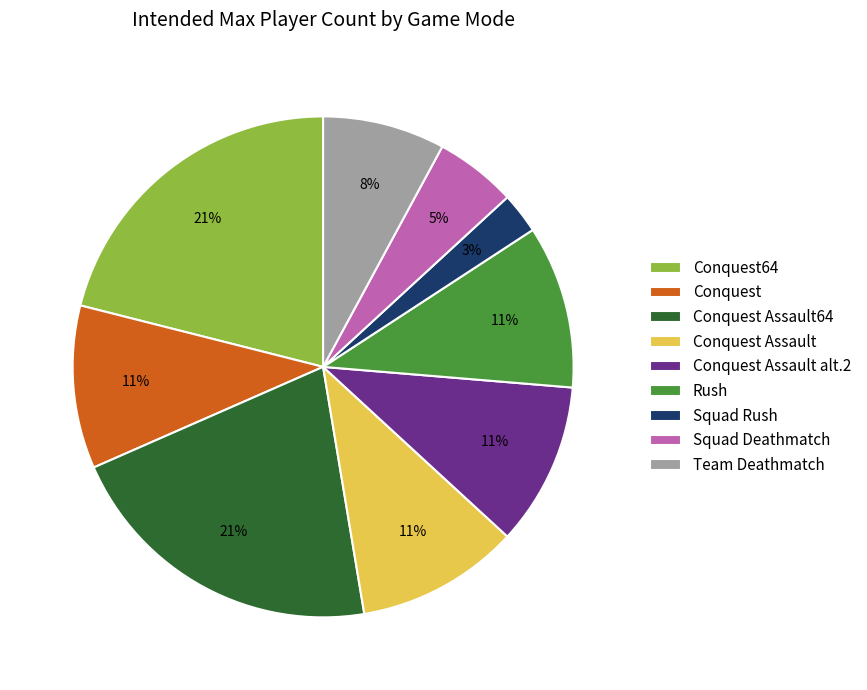

To the nearest percent, what is the average slice percentage?

11%